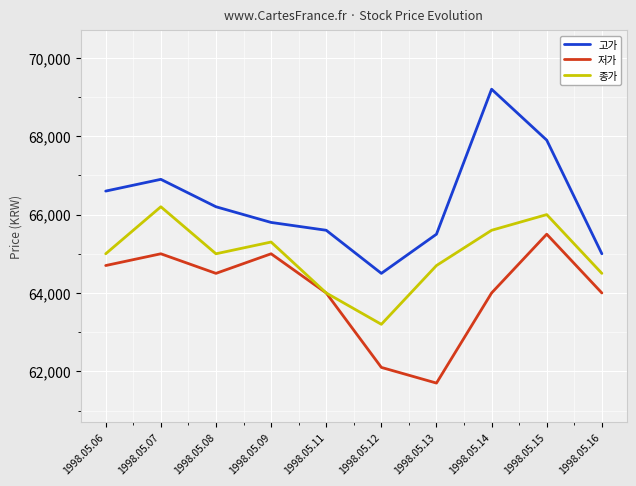

Reading right to left, extract all data points from this chart.

고가: 65000	67900	69200	65500	64500	65600	65800	66200	66900	66600
저가: 64000	65500	64000	61700	62100	64000	65000	64500	65000	64700
종가: 64500	66000	65600	64700	63200	64000	65300	65000	66200	65000